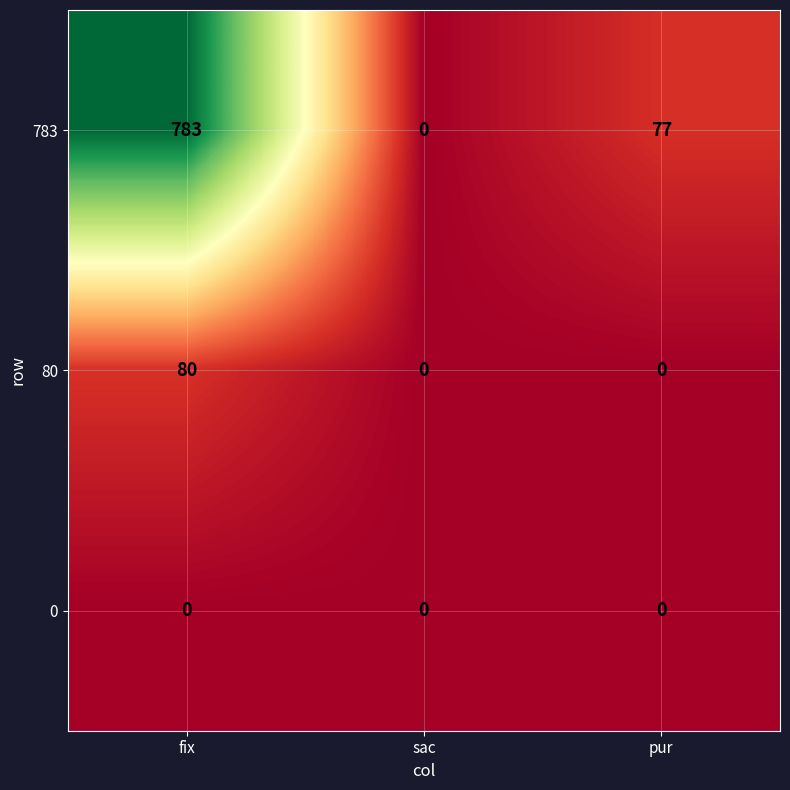

What is the highest value of the 783 series?

783